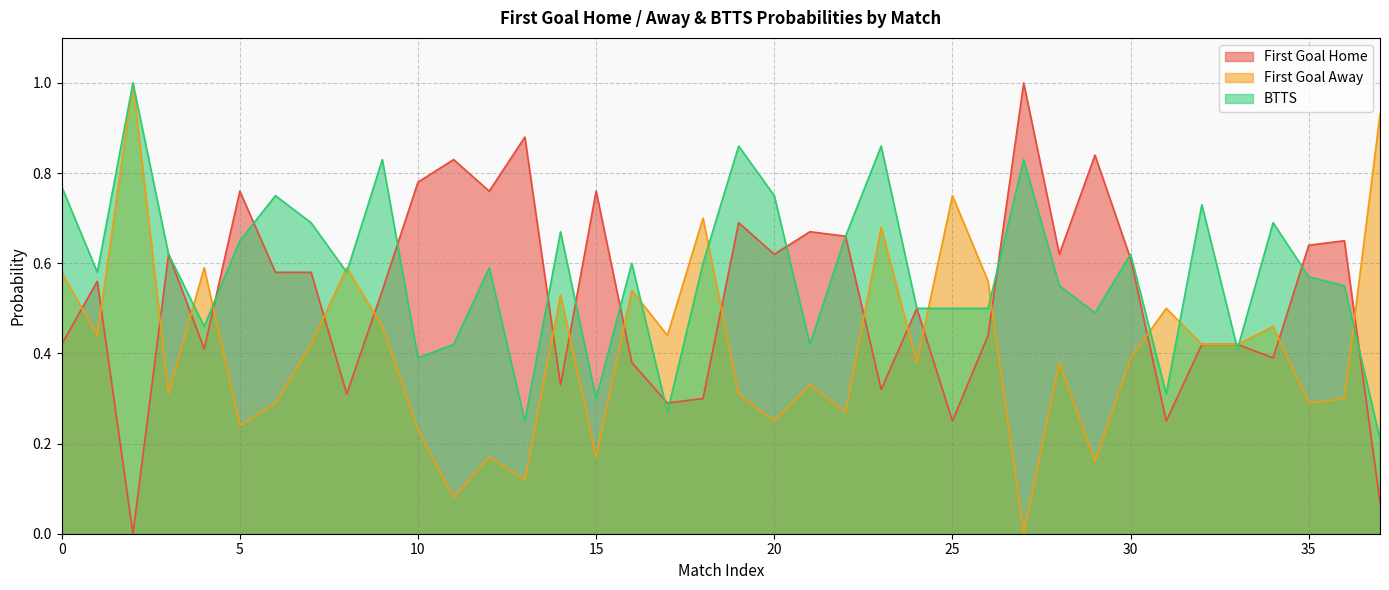

How many series are shown in this chart?

3